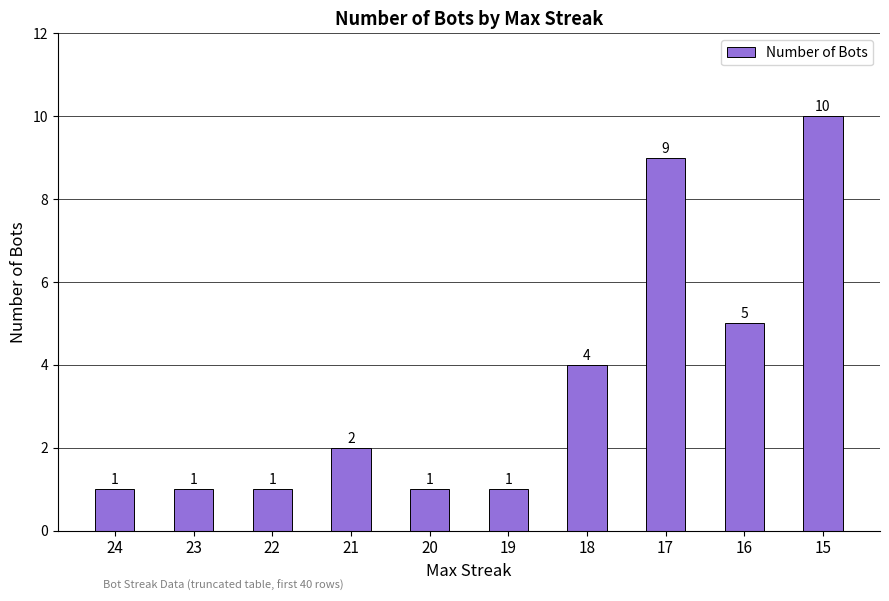

What is the change in value from 18 to 17?

+5